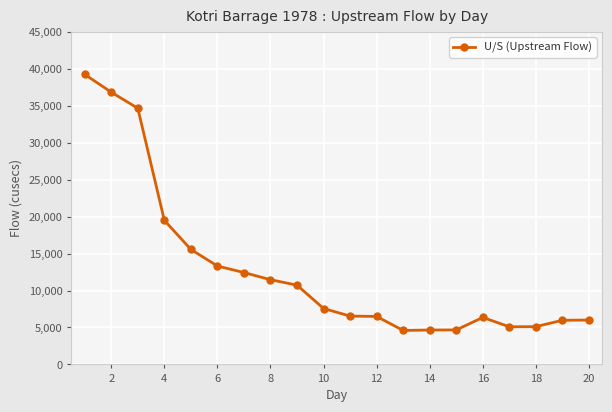

How many lines are shown in the chart?

1